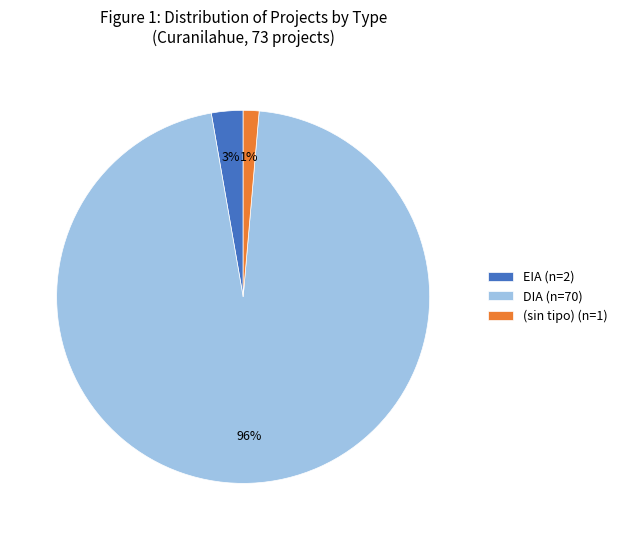

What percentage is the EIA (n=2) slice, to the nearest percent?

3%